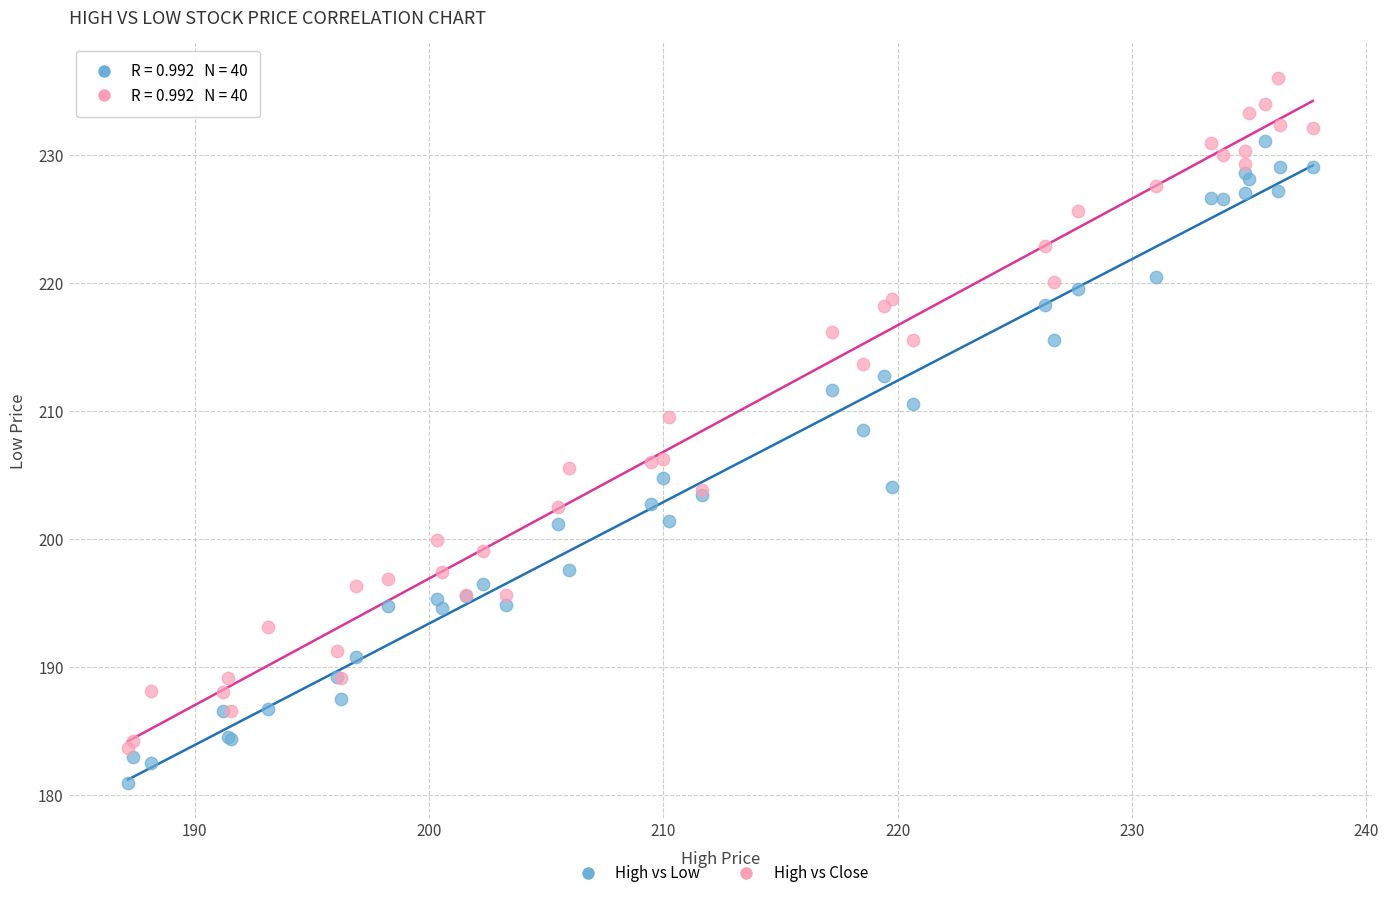

Which series reaches the maximum Y coordinate?

High vs Close